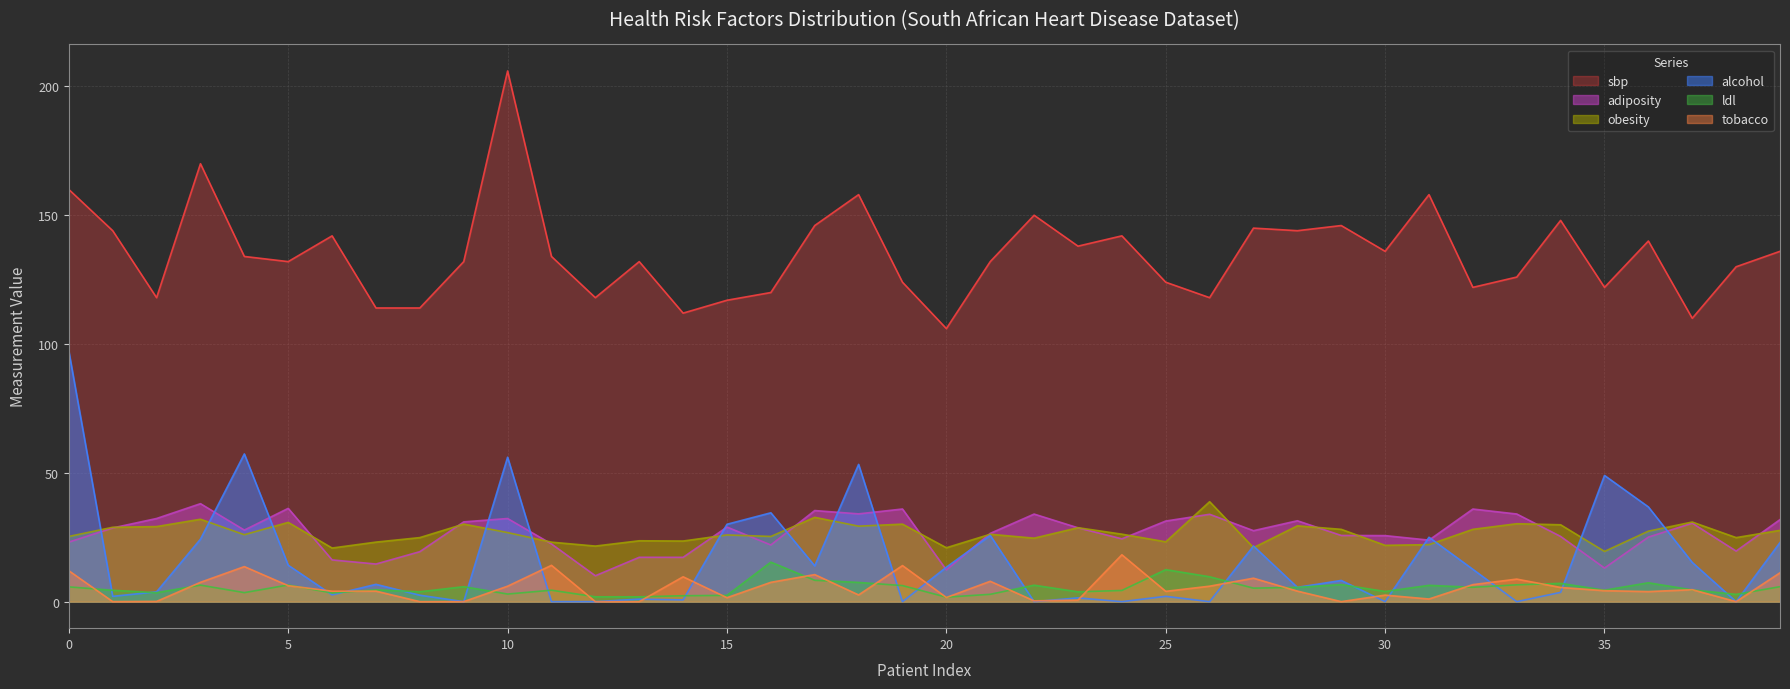

What is the sum of all sbp values?

5400.0